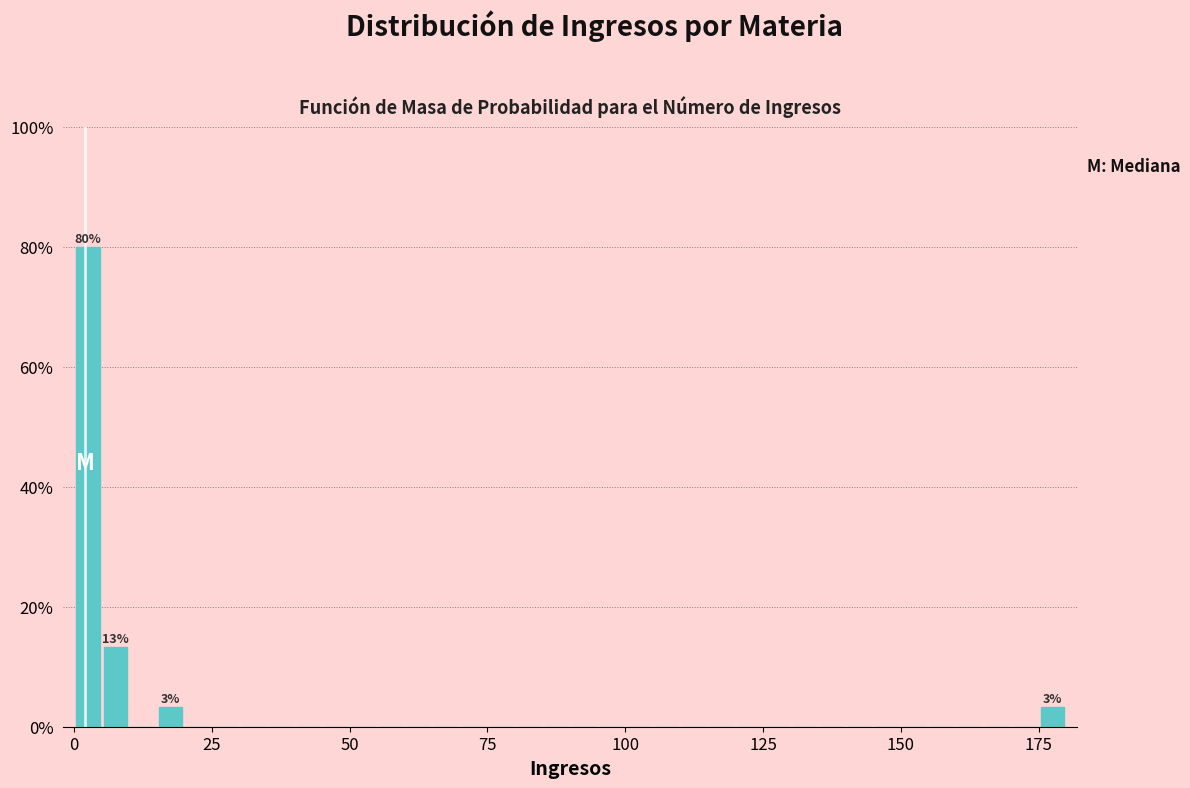

Around what value on the x-axis is the tallest bar? Give the approximate position of its centre, as read against the axis.

5